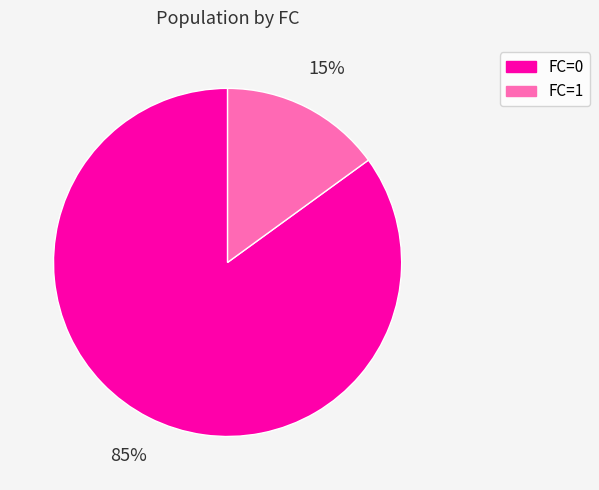

To the nearest percent, what is the difference between the FC=1 and FC=0 slice percentages?

70%